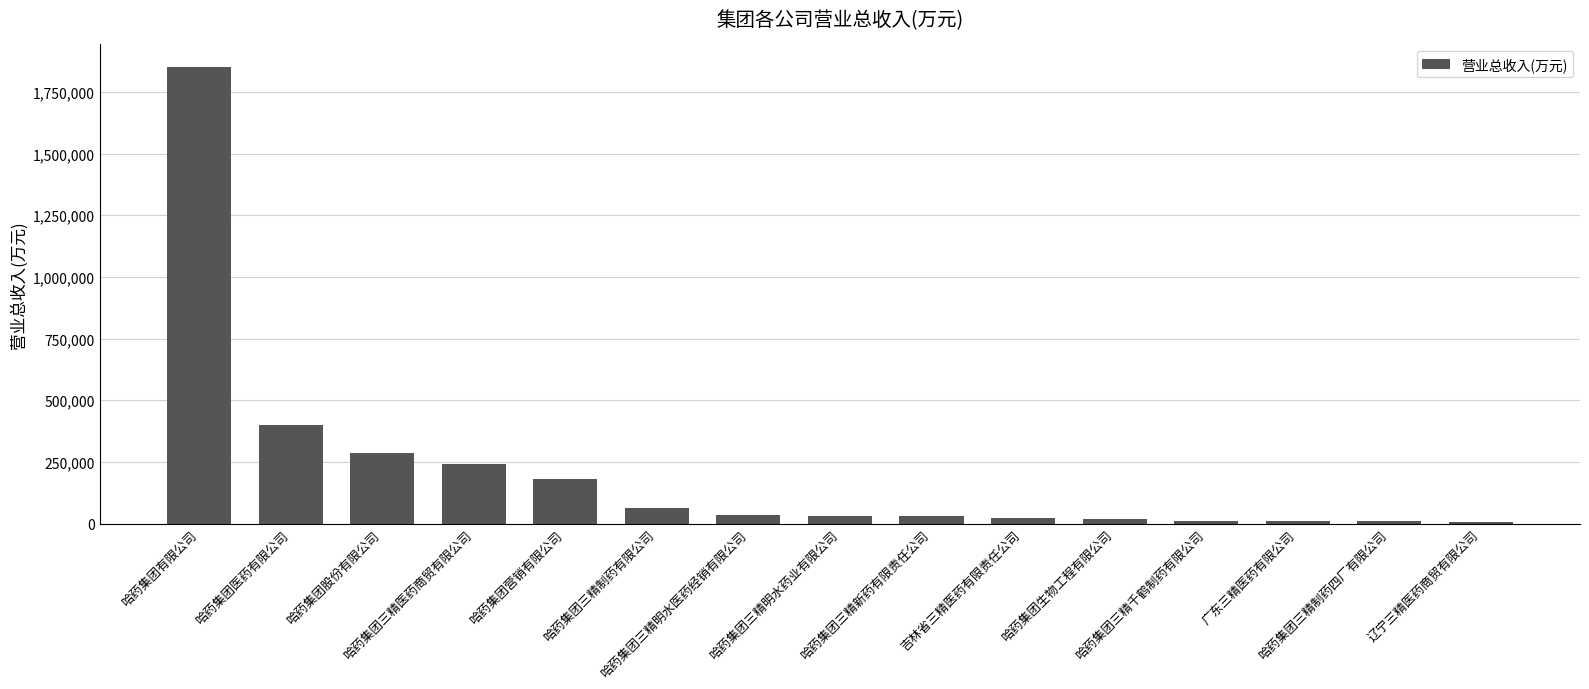

What is the average value?

212730.1